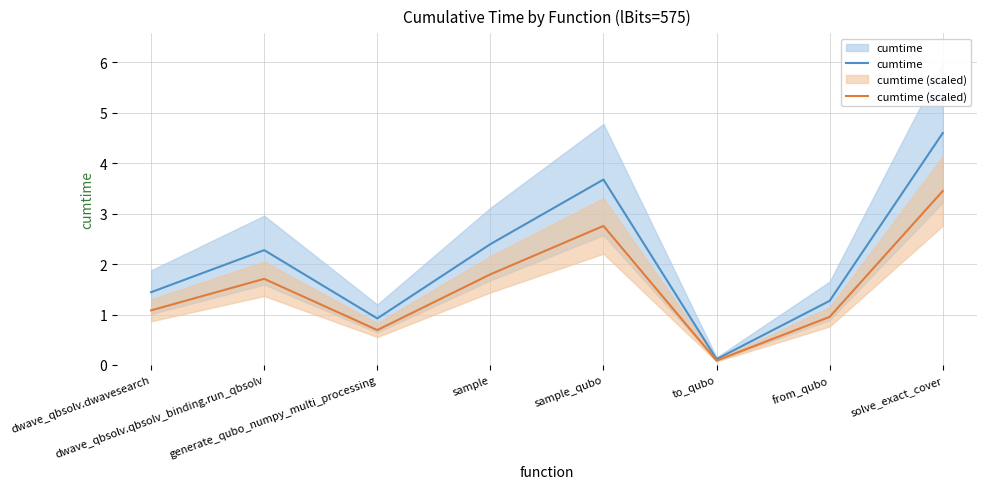

Where is cumtime nearest to the value 2?

dwave_qbsolv.qbsolv_binding.run_qbsolv